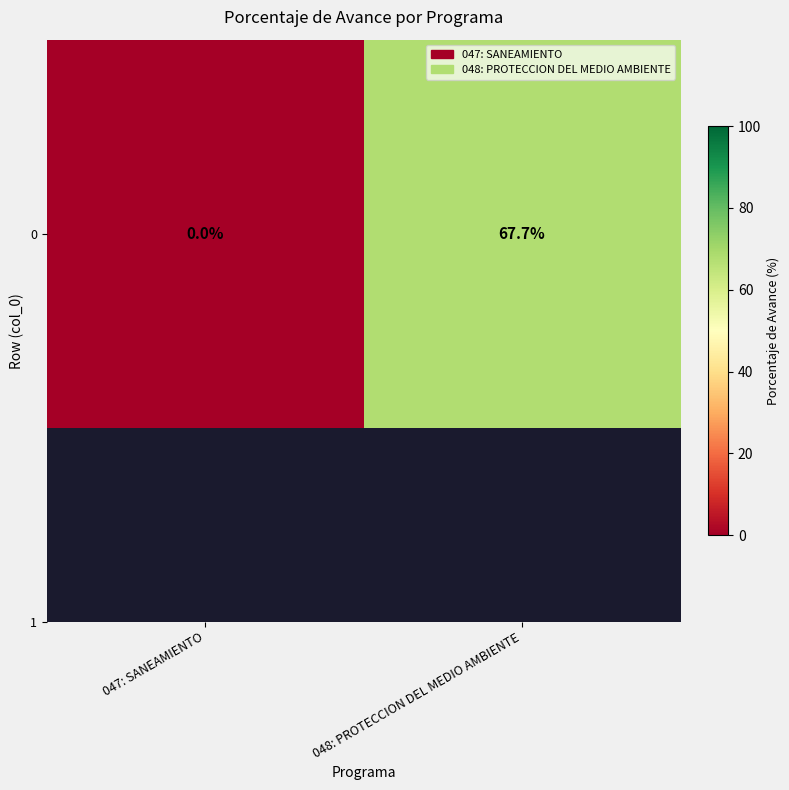

Reading left to right, extract all data points from this chart.

0.0	67.7